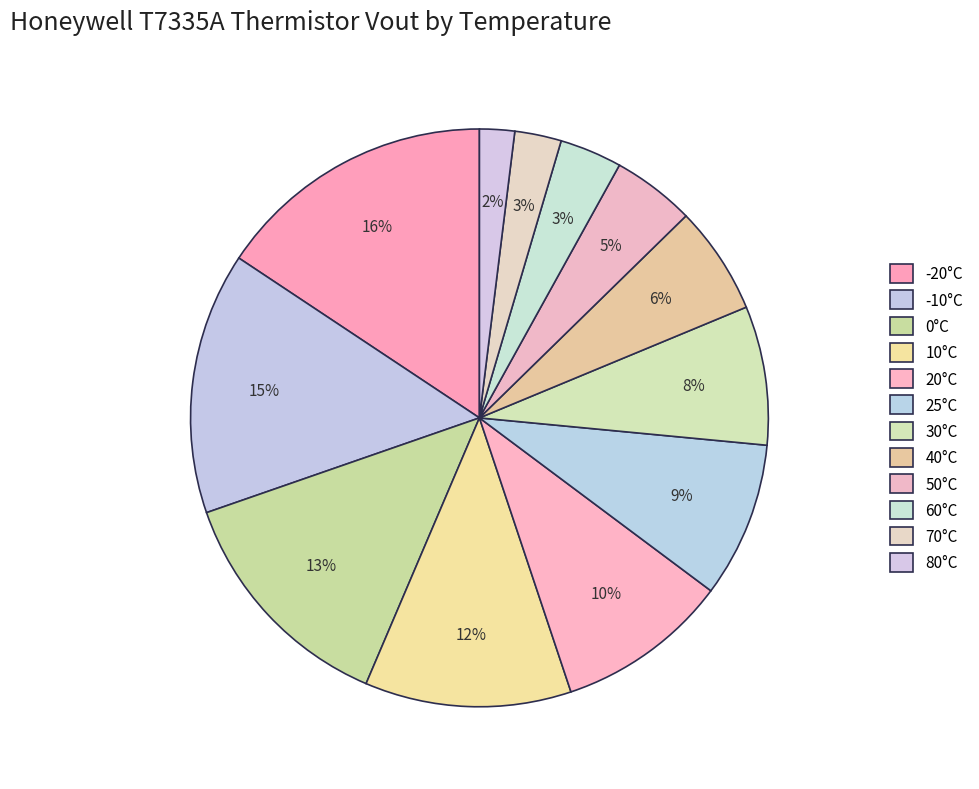

Do 10°C and 40°C together represent more than half of the pie?

No